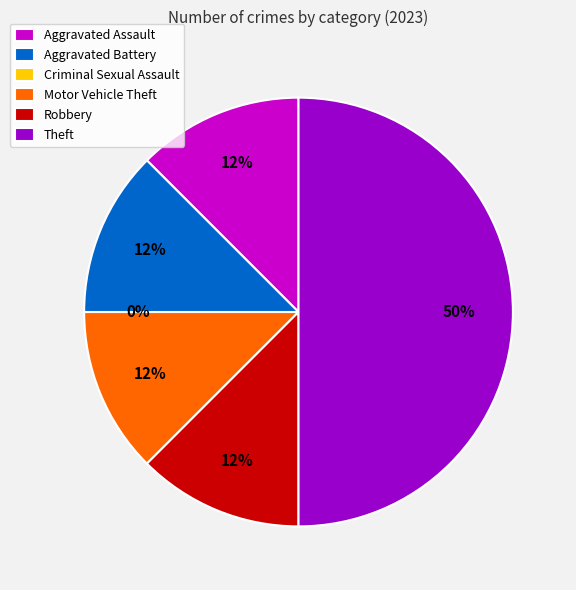

Which slice is the largest?

Theft